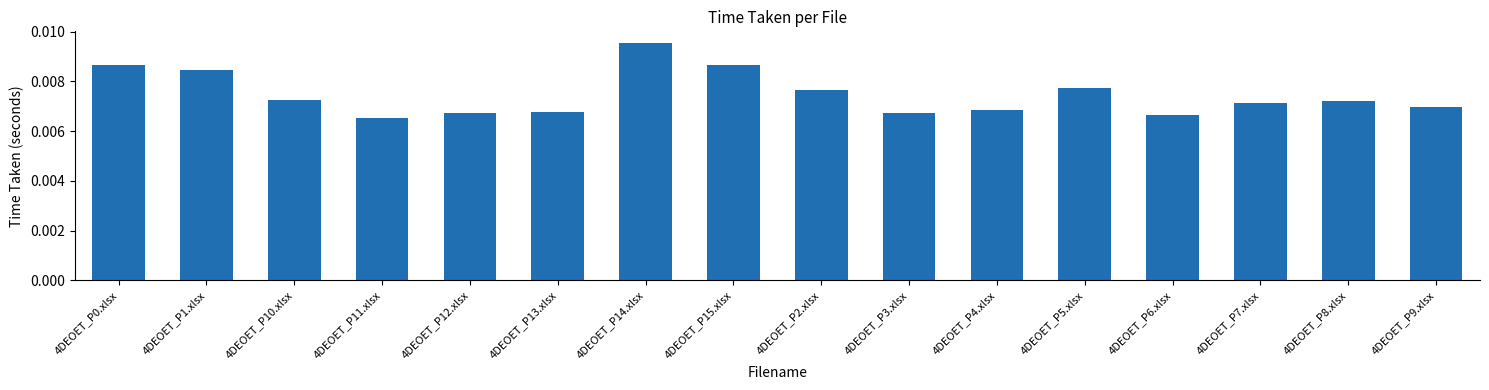

Which category has the highest value across all series?

4DEOET_P14.xlsx